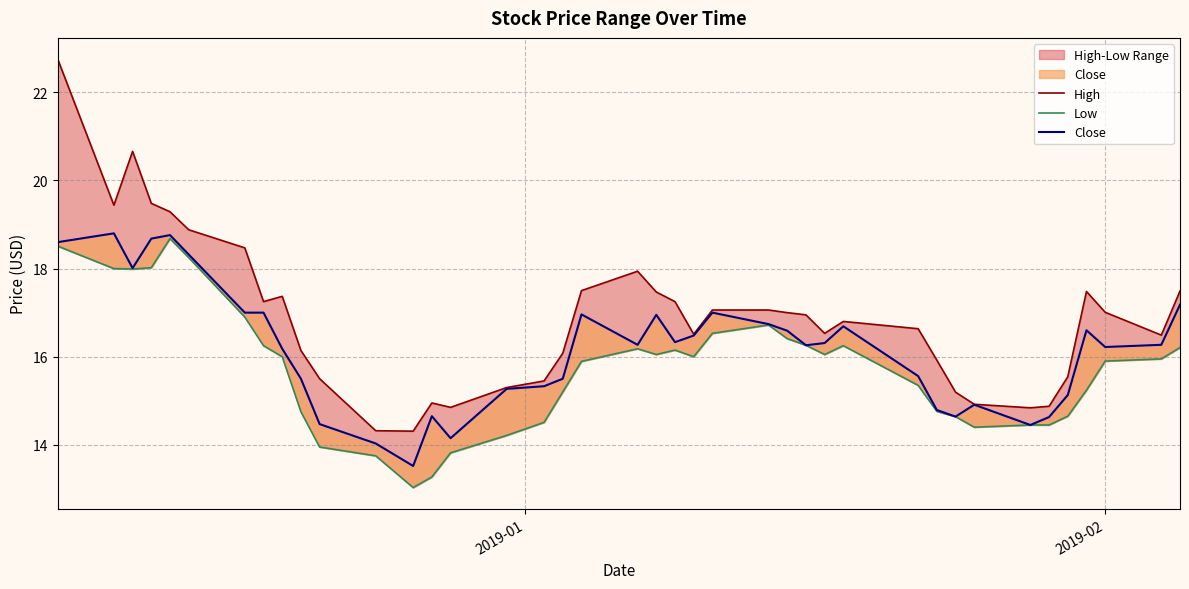

True or false: High and Low cross at least once.

False